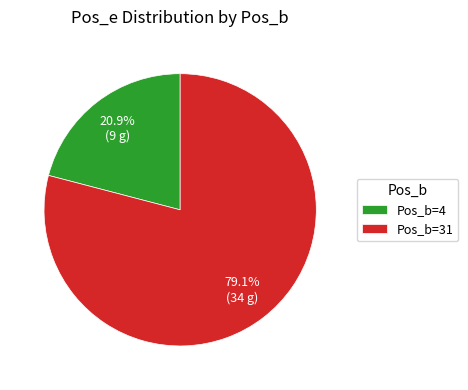

Combined, do Pos_b=31 and Pos_b=4 account for over 50%?

Yes